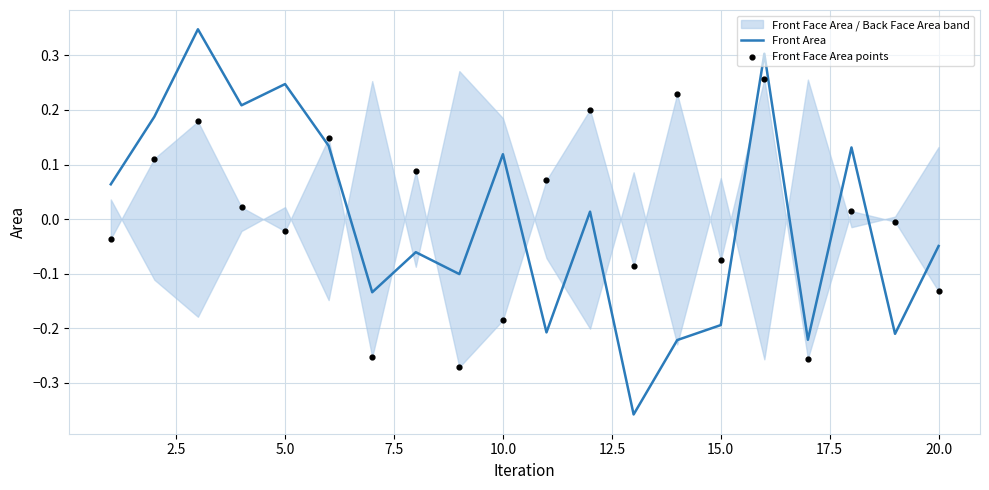

Which series has the largest total across all categories?

Front Area